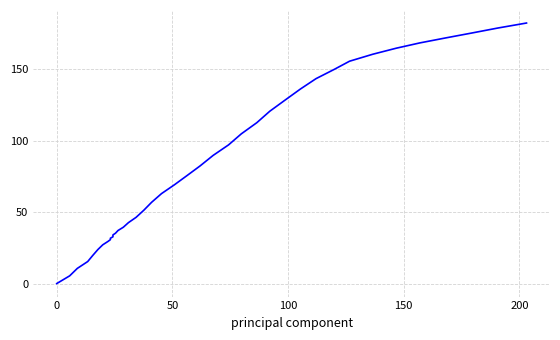

Reading left to right, list all the values displayed in this chart.

0.0	5.4	10.6	15.4	19.7	23.8	27.1	29.4	30.7	31.7	32.7	34.0	35.2	37.1	39.4	42.6	46.3	51.2	56.8	62.9	69.1	75.6	82.3	89.6	97.0	104.7	112.5	120.5	128.4	136.1	143.3	149.8	155.5	160.4	164.6	168.3	171.8	175.2	178.7	182.2